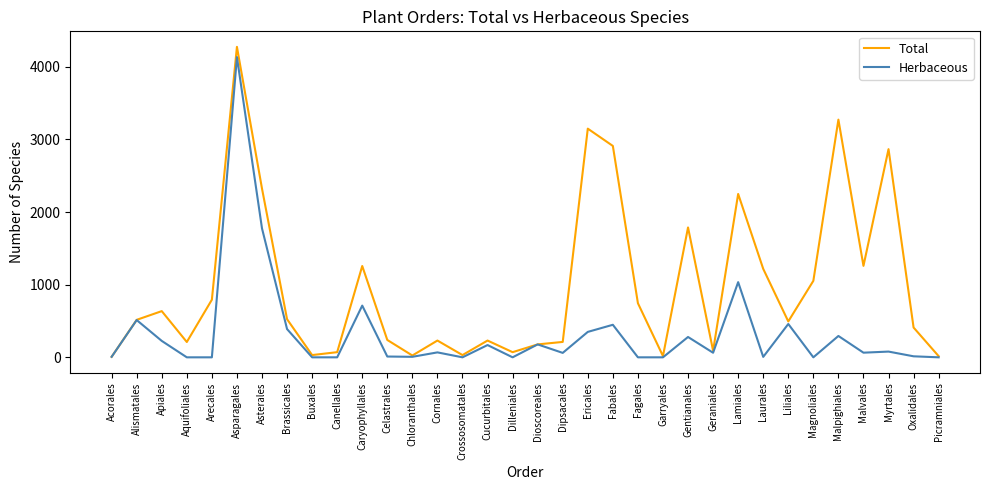

What is the difference between the maximum and minimum values in the Total series?

4267